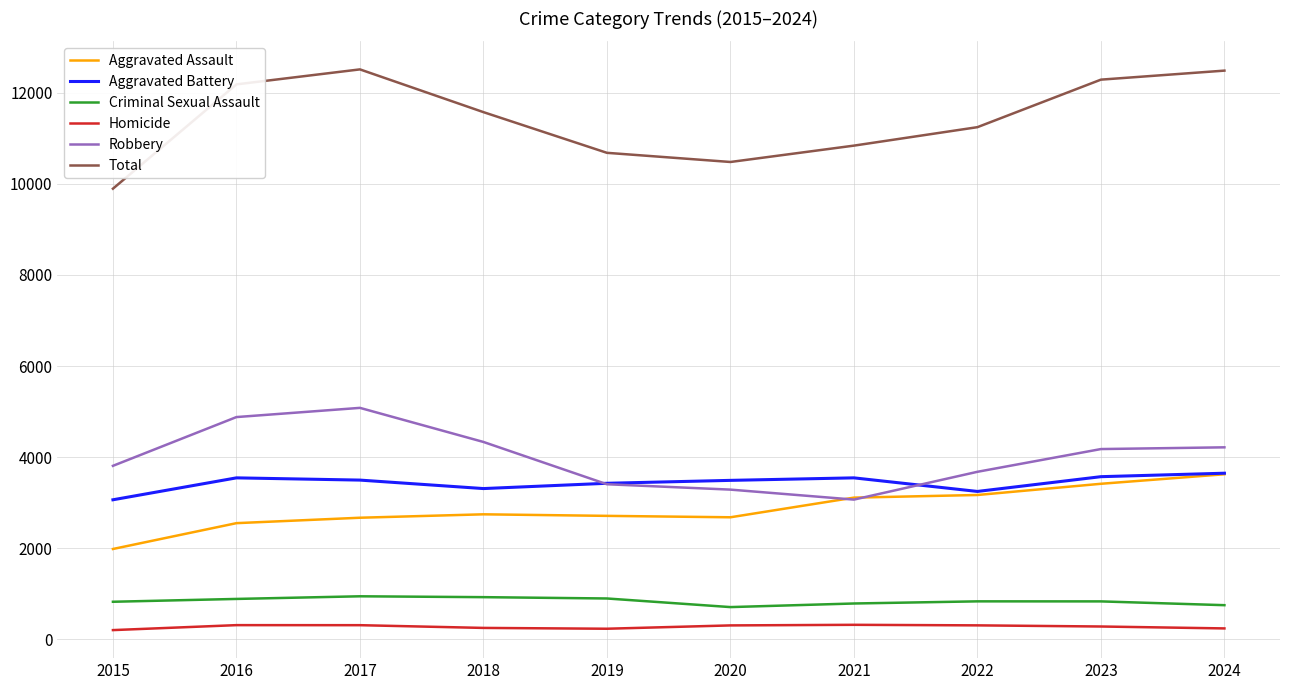

True or false: Total and Aggravated Battery intersect in this chart.

False